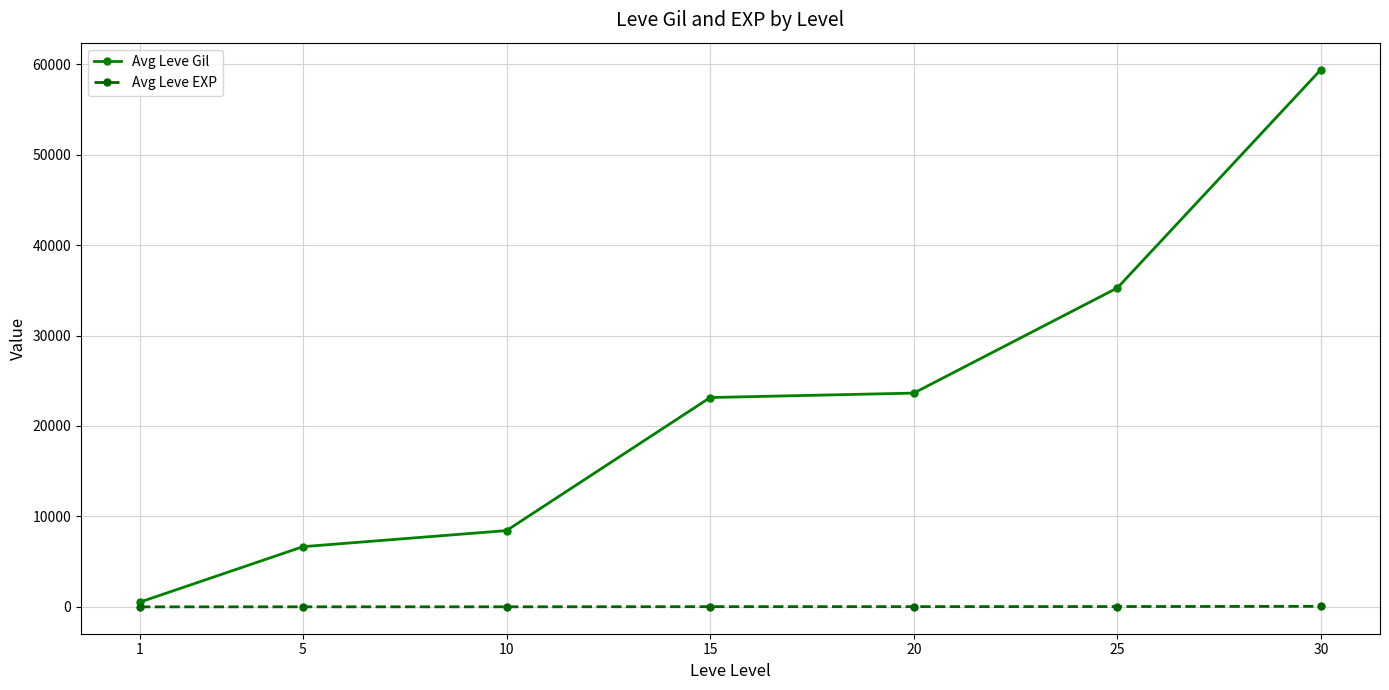

The Avg Leve Gil series shows 6269.3 at 15. True or false?

False